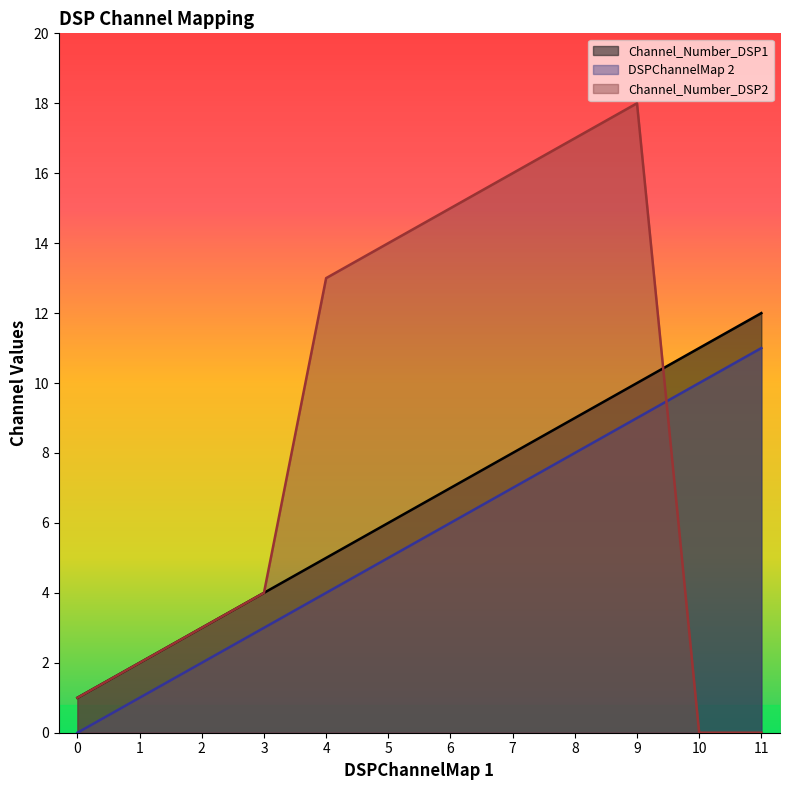

Between 10 and 0, which is larger?

10